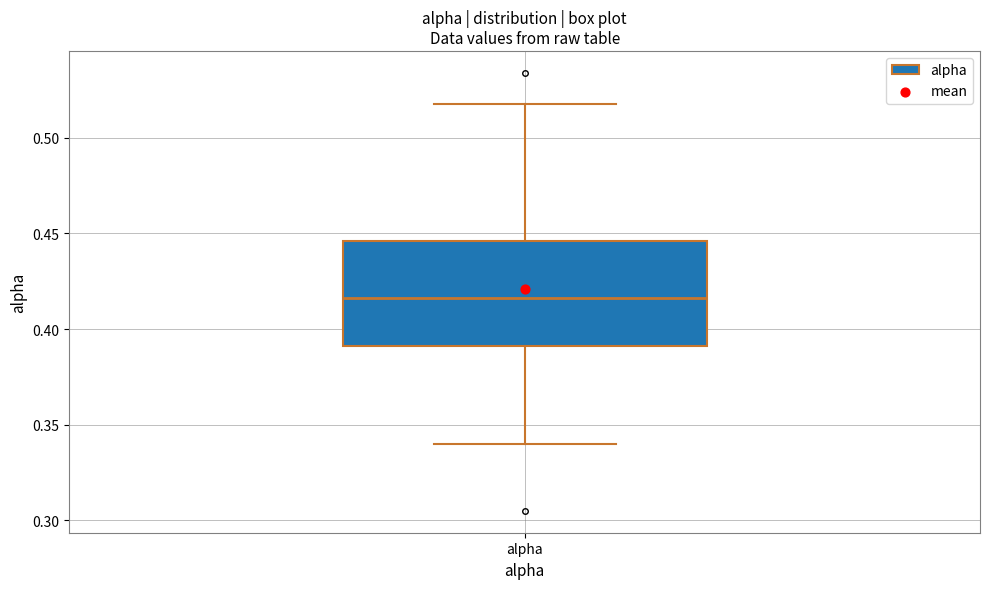

Where does the upper whisker of the box for alpha end on the y-axis? The values are not printed on the chart, so give them approximately, as read against the axis.

0.520